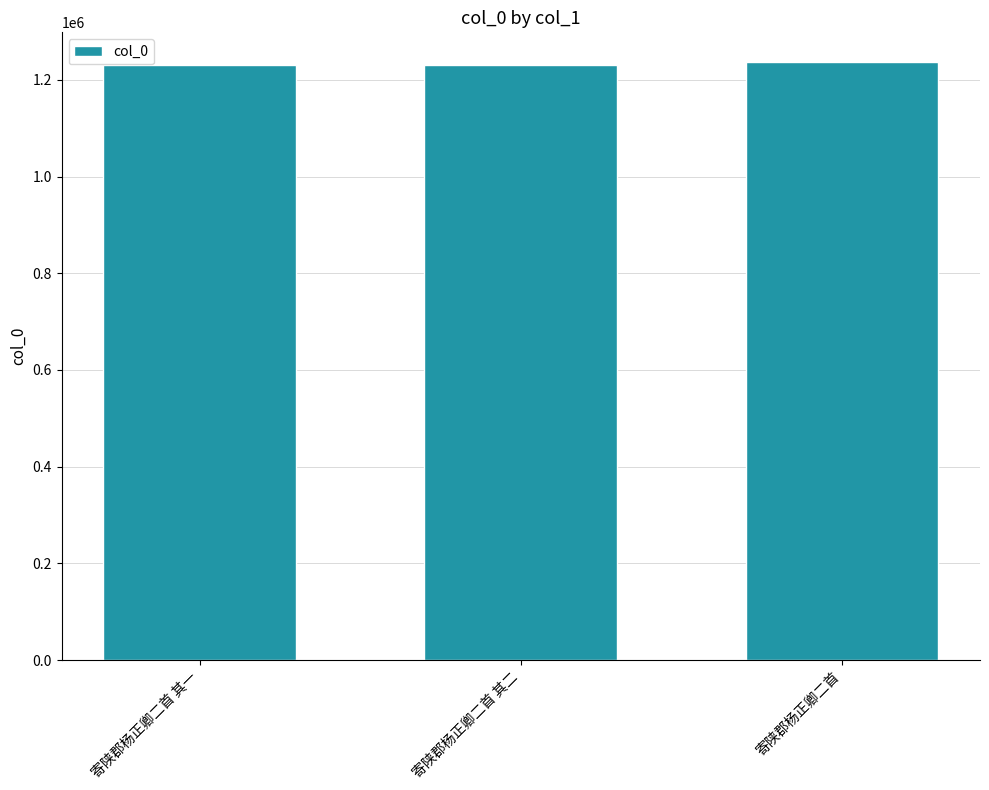

What value does the data have at 寄陕郡杨正卿二首, to the nearest 10?

1236370